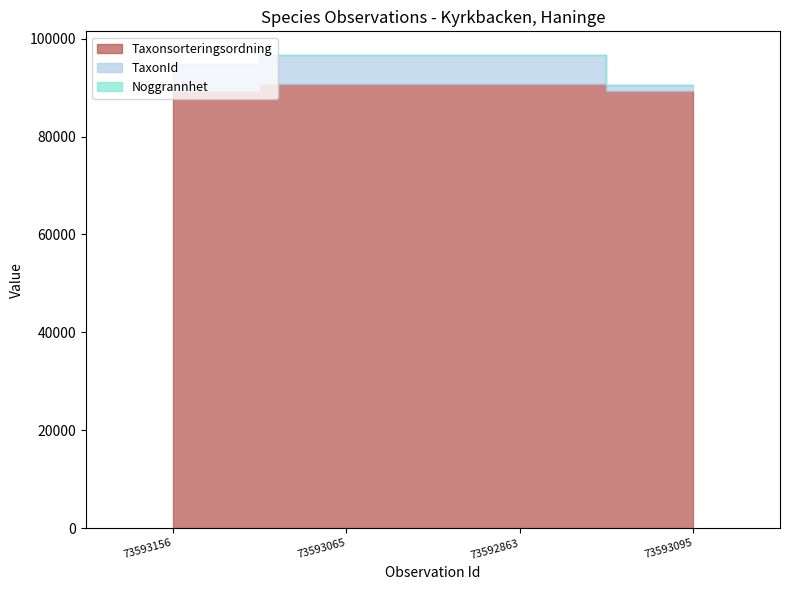

What is the value of the Taxonsorteringsordning point at the 4th from the left?

89392